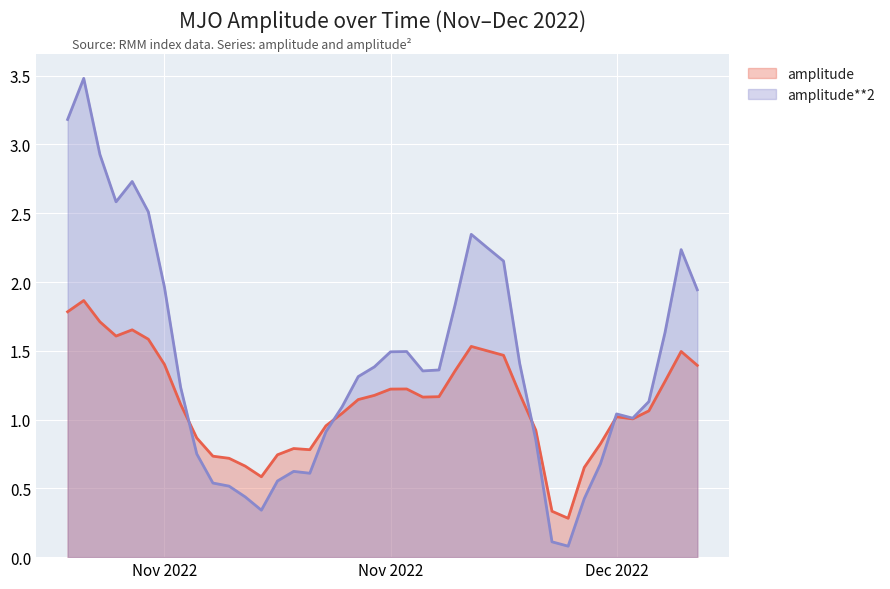

What is the difference between the maximum and minimum values in the amplitude series?

1.6